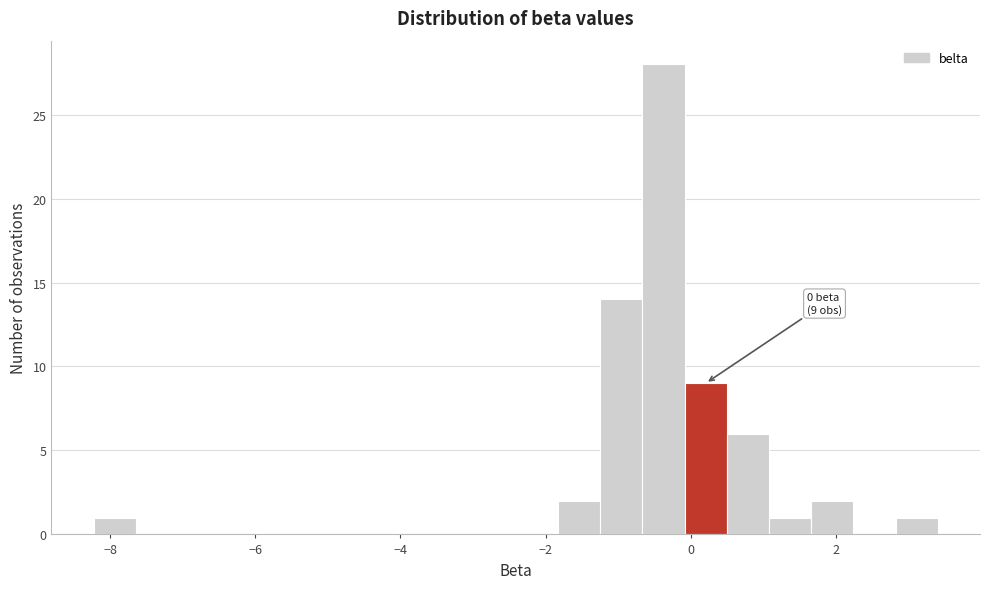

Around what value on the x-axis is the tallest bar? Give the approximate position of its centre, as read against the axis.

-0.4